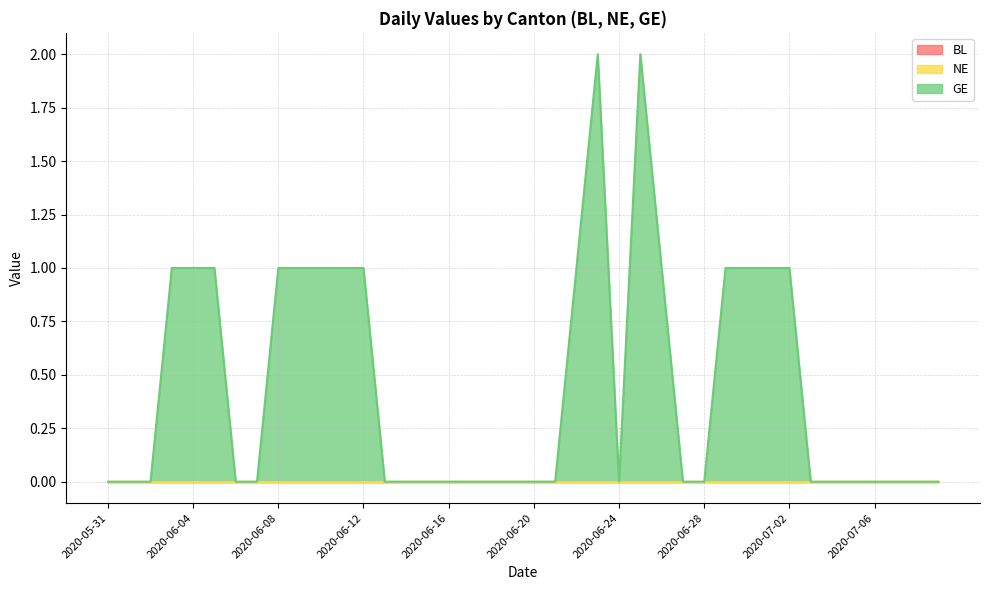

How many data points does each series have?

40